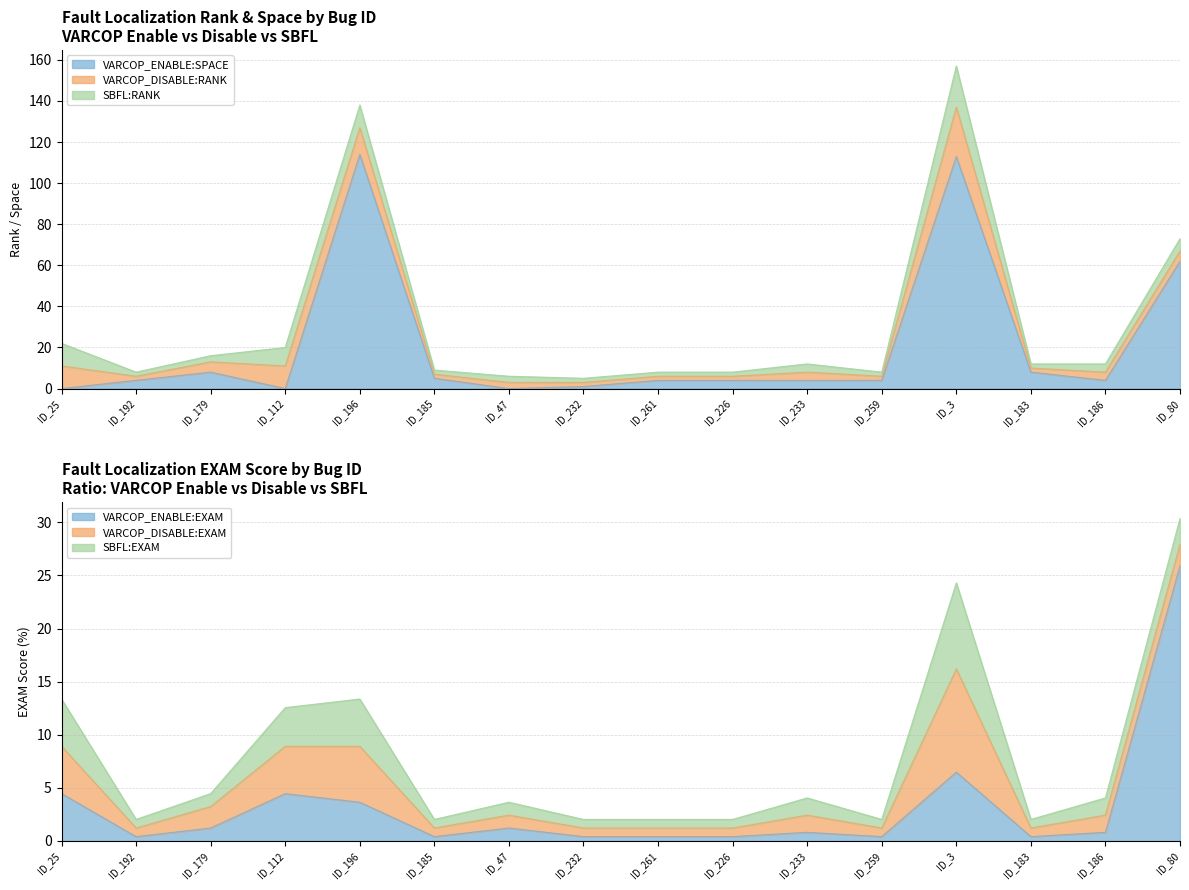

What is the maximum value for VARCOP_ENABLE:SPACE?

114.0